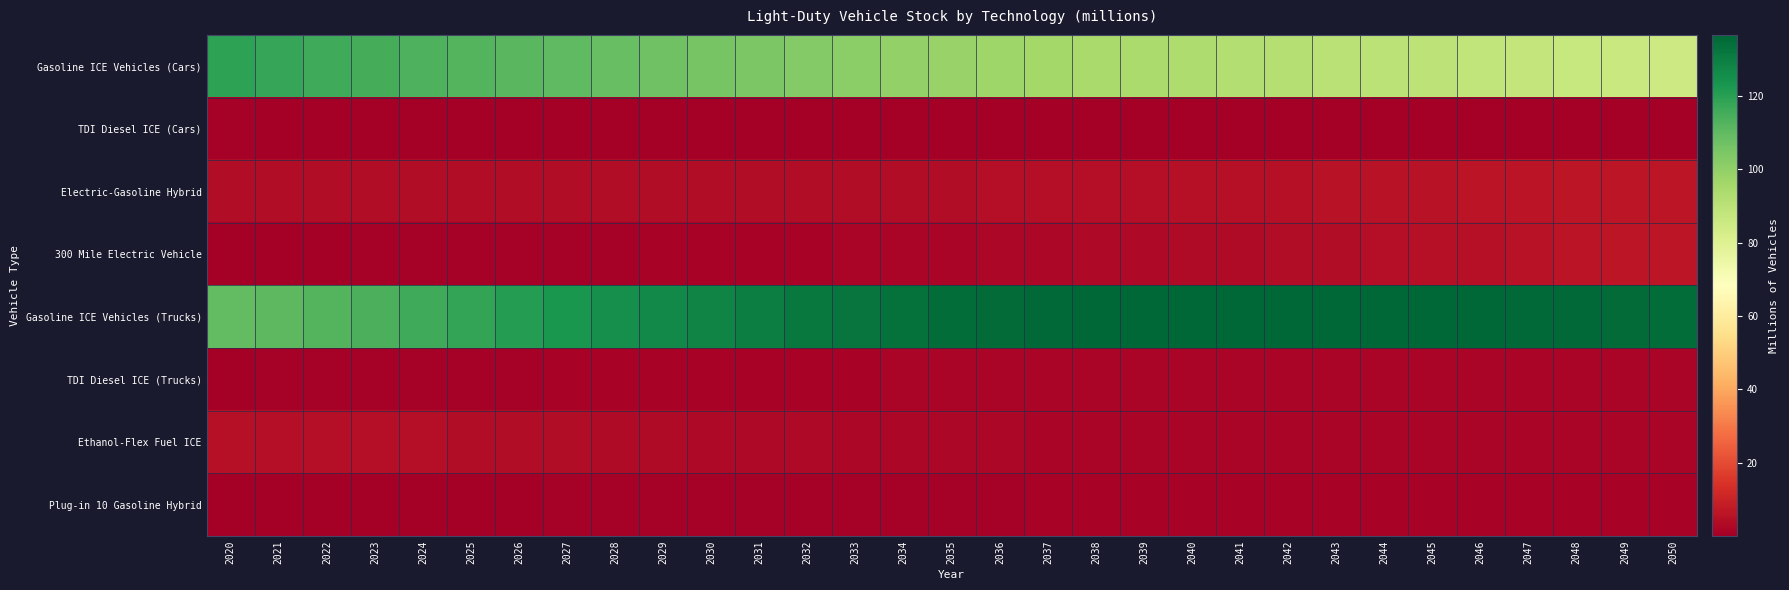

Which has a higher value, 2020 or 2048?

2020